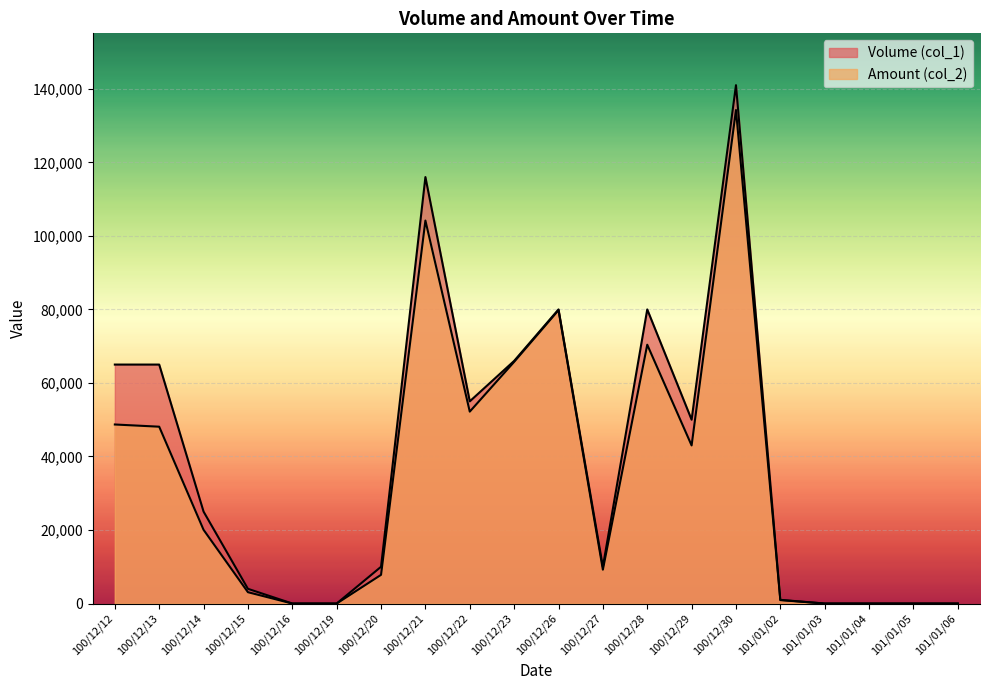

Which series has the largest total across all categories?

Volume (col_1)